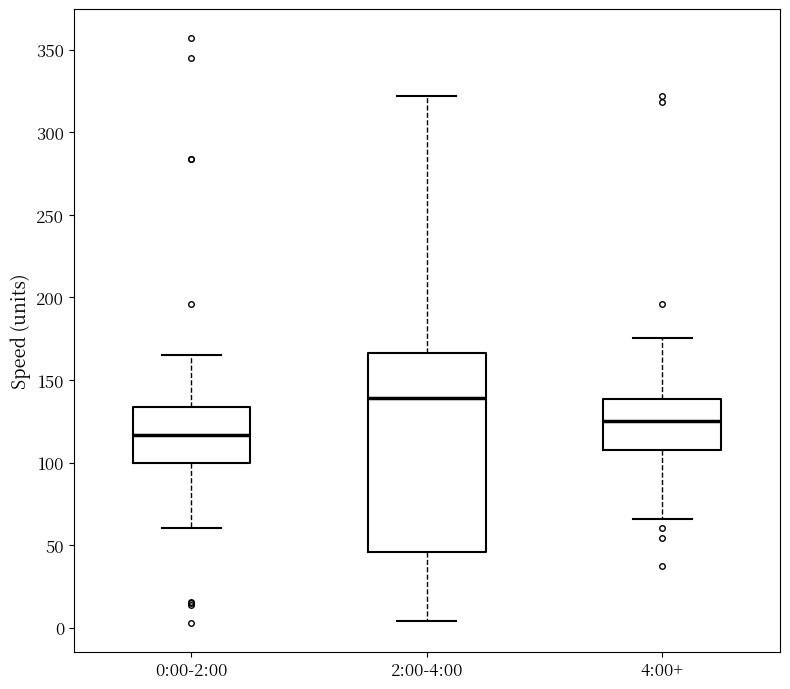

Where is the lower edge of the box for 2:00-4:00 on the y-axis? The values are not printed on the chart, so give them approximately, as read against the axis.

45